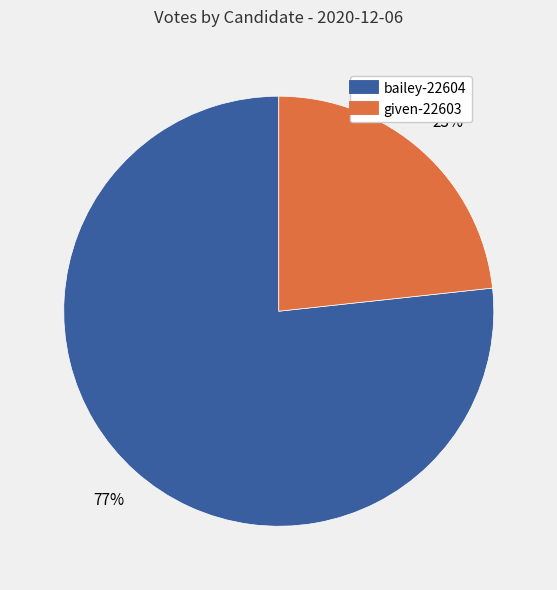

To the nearest percent, what is the combined percentage of given-22603 and bailey-22604?

100%